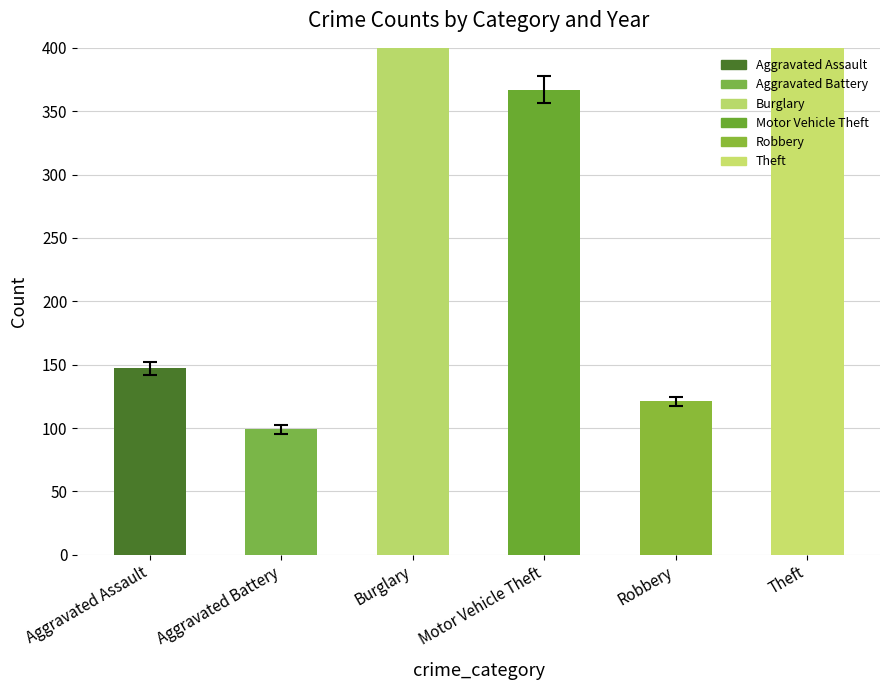

Which label corresponds to the smallest value in the chart?

Aggravated Battery